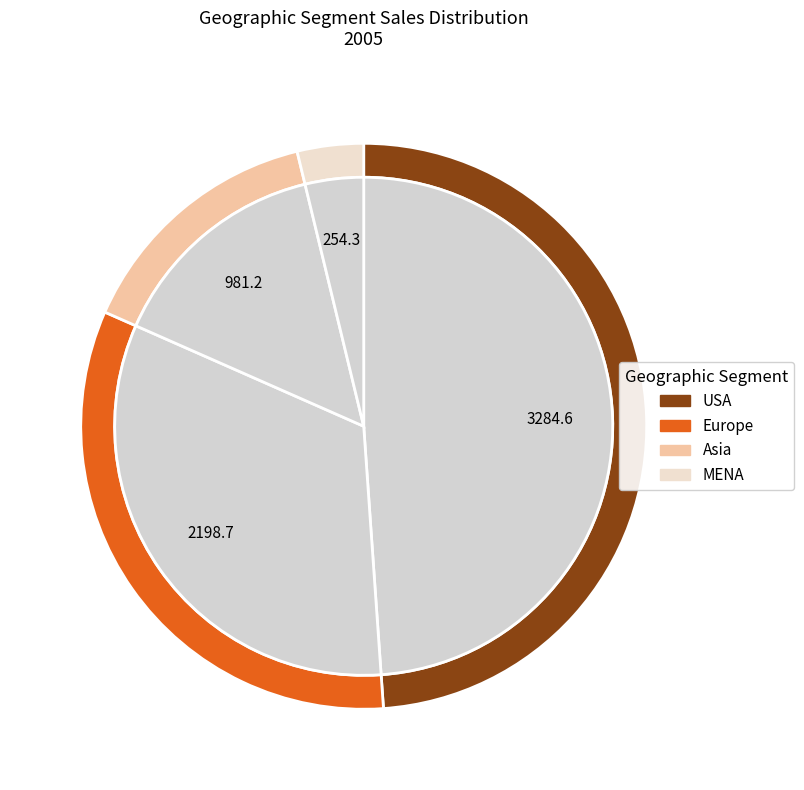

How much of the chart is everything except MENA?

96.2%